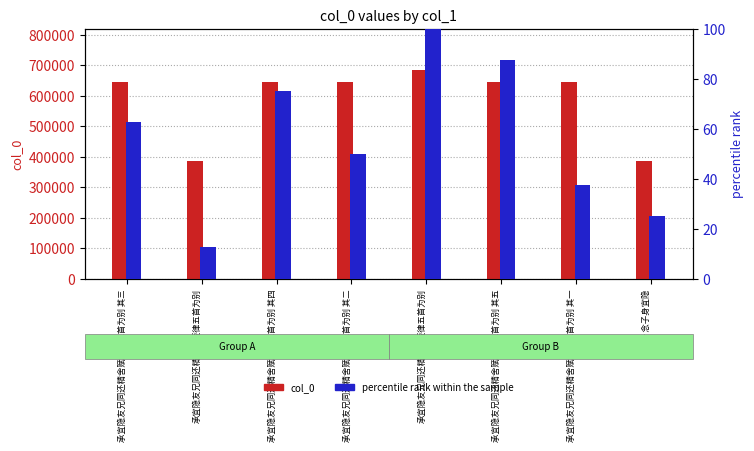

The value of col_0 at 承宜隐友兄同还精舍赋短律五首为别 is 385416.0. True or false?

True